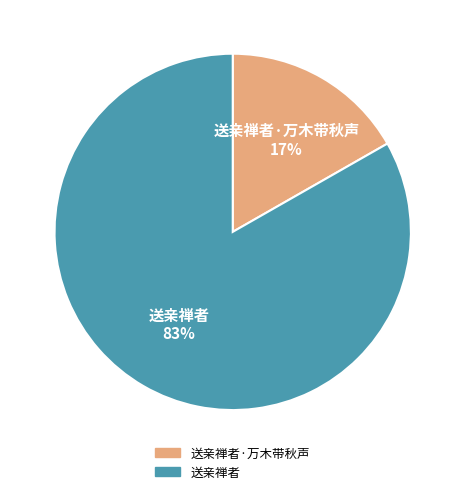

How many segments does this pie chart have?

2